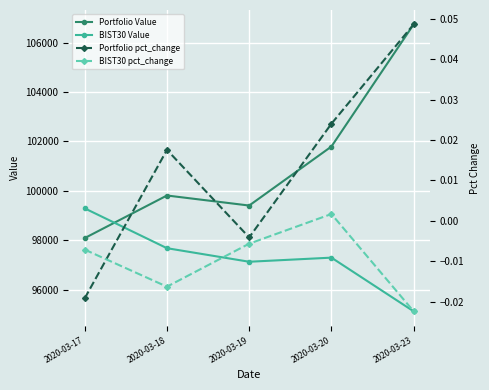

True or false: Portfolio pct_change has more than 2 interior local peaks.

False